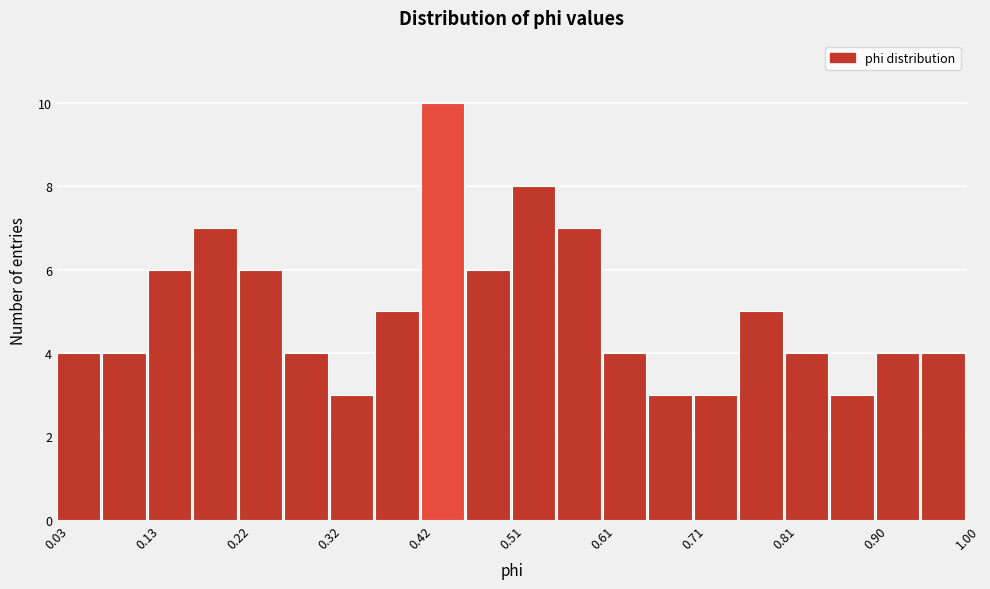

How tall is the bar that spans 0.71 to 0.76 on the x-axis? Neither the bar edges nor the heights are printed on the chart, so give them approximately, as read against the axes.

3